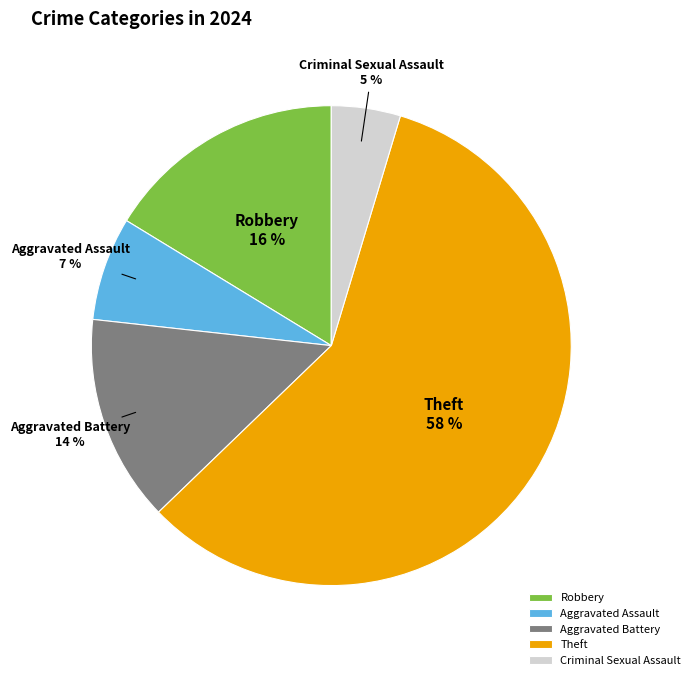

Which has a higher value, Criminal Sexual Assault or Robbery?

Robbery